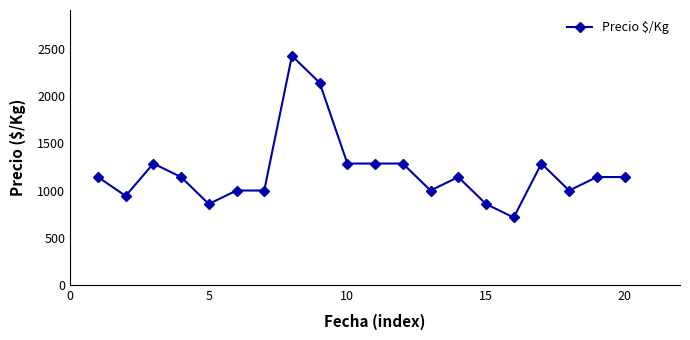

What is the difference between the maximum and minimum values?

1715